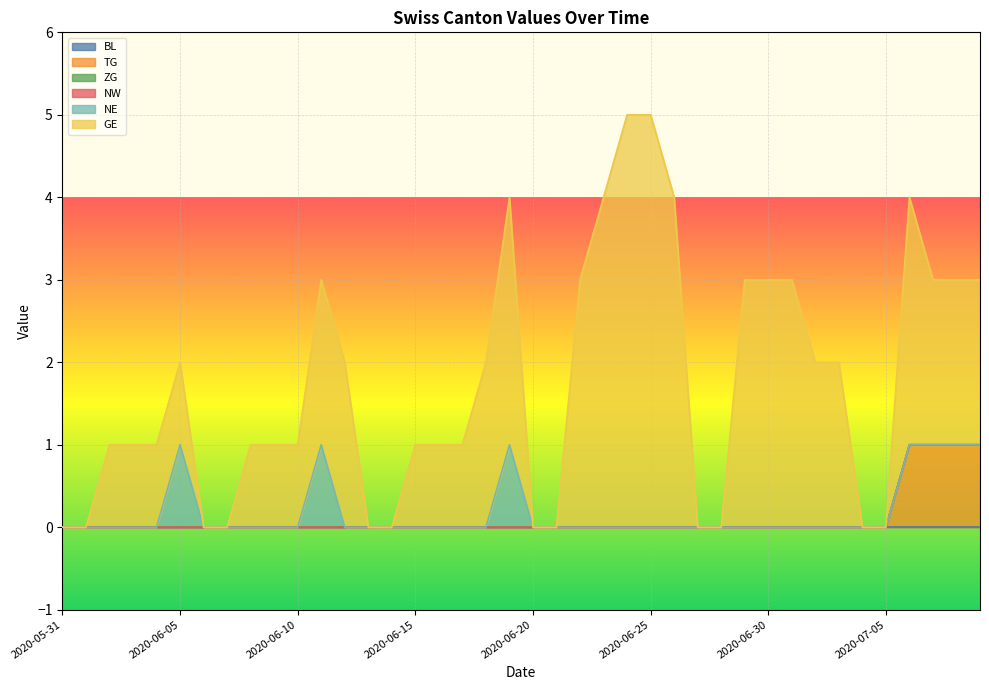

Does the chart display data point markers on the line(s)?

No